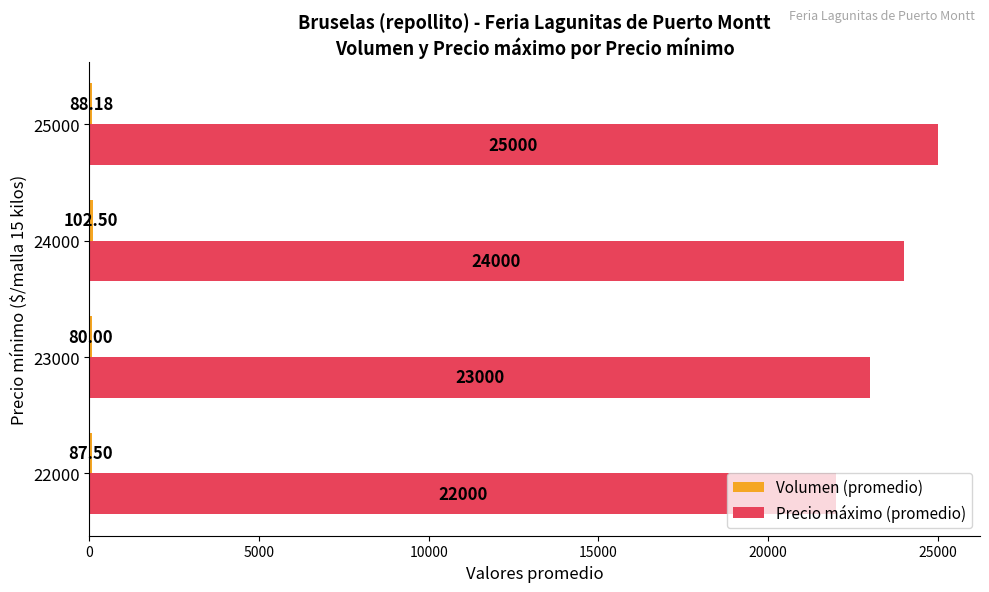

Which series has the largest total across all categories?

Precio máximo (promedio)